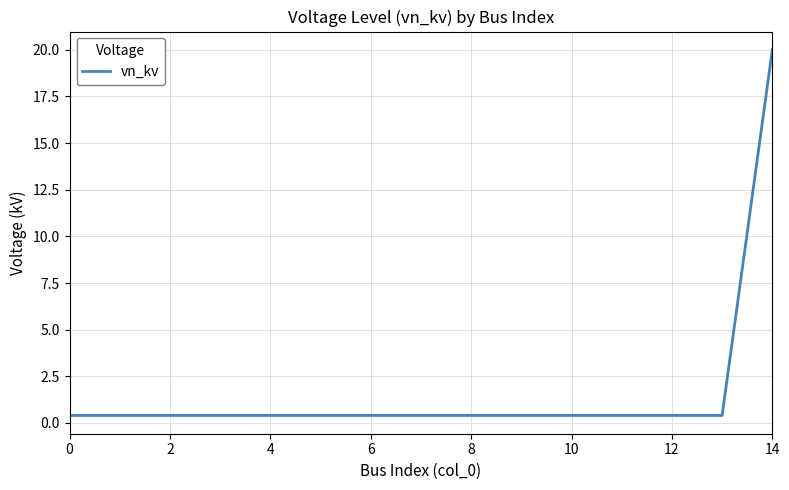

What is the greatest value displayed?

20.0